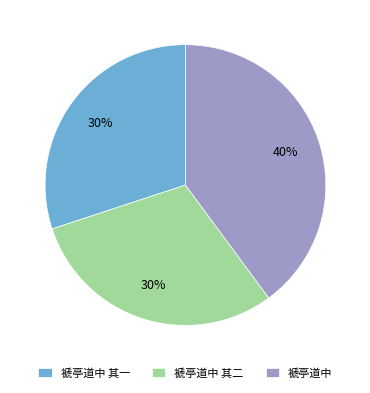

Is the sum of 褫亭道中 and 褫亭道中 其二 greater than half?

Yes